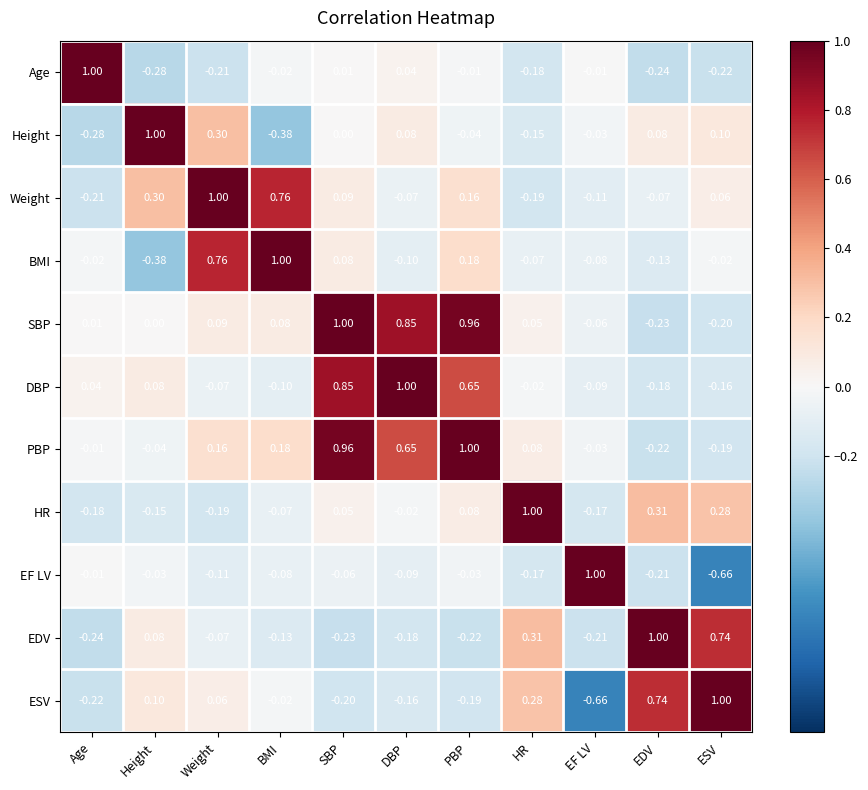

Which series has the largest total across all categories?

SBP